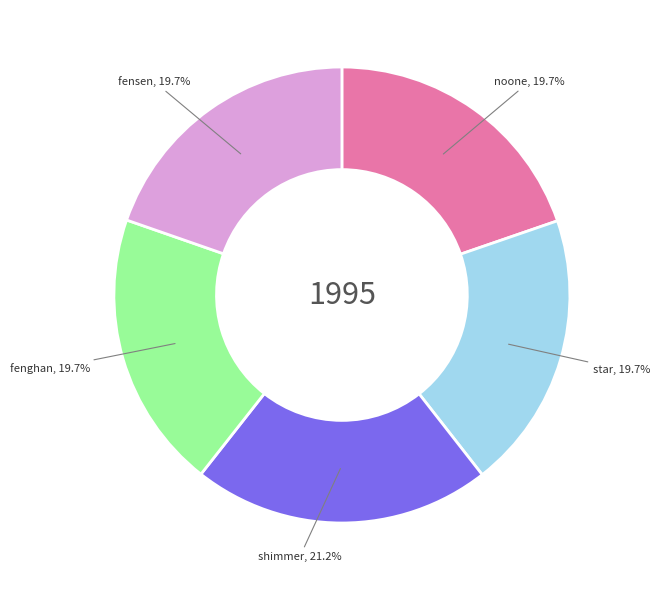

Is there any slice that represents more than half of the pie?

No